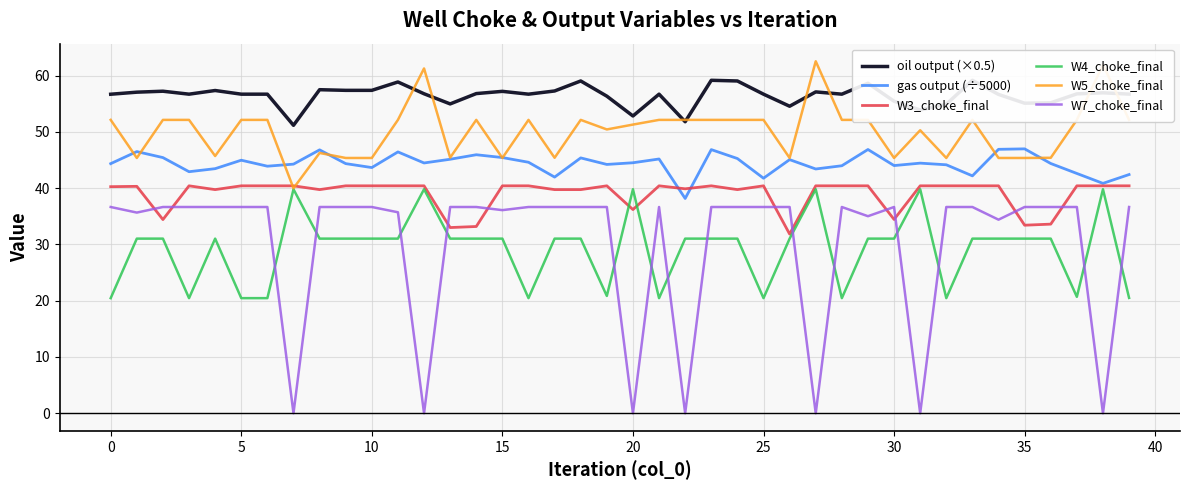

Which series ends up on top after the final intersection of W3_choke_final and gas output (÷5000)?

gas output (÷5000)